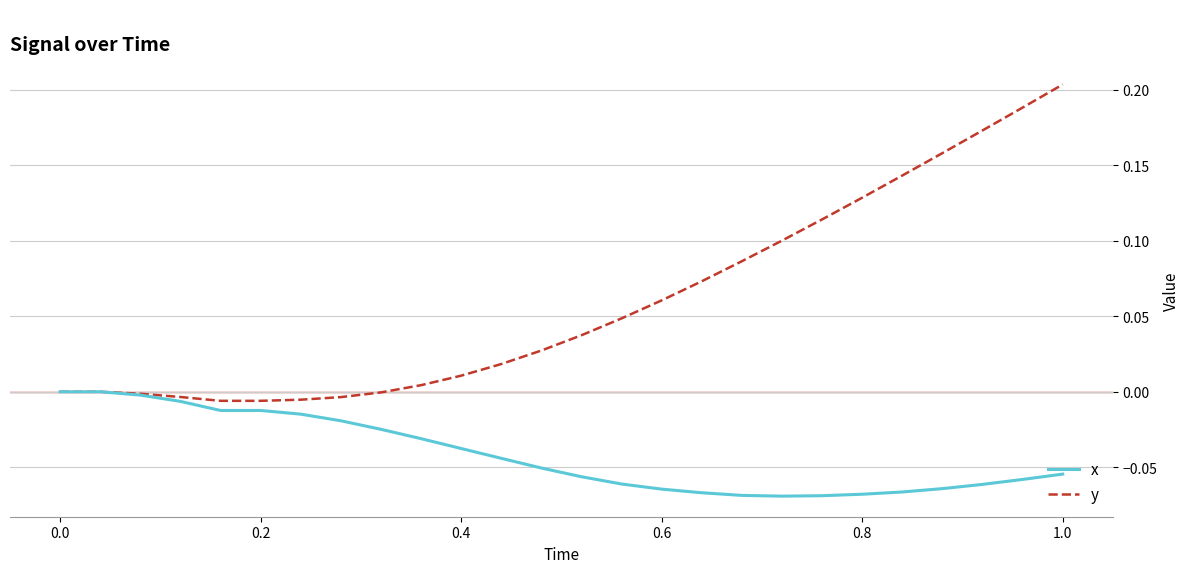

Which series has the largest total across all categories?

y